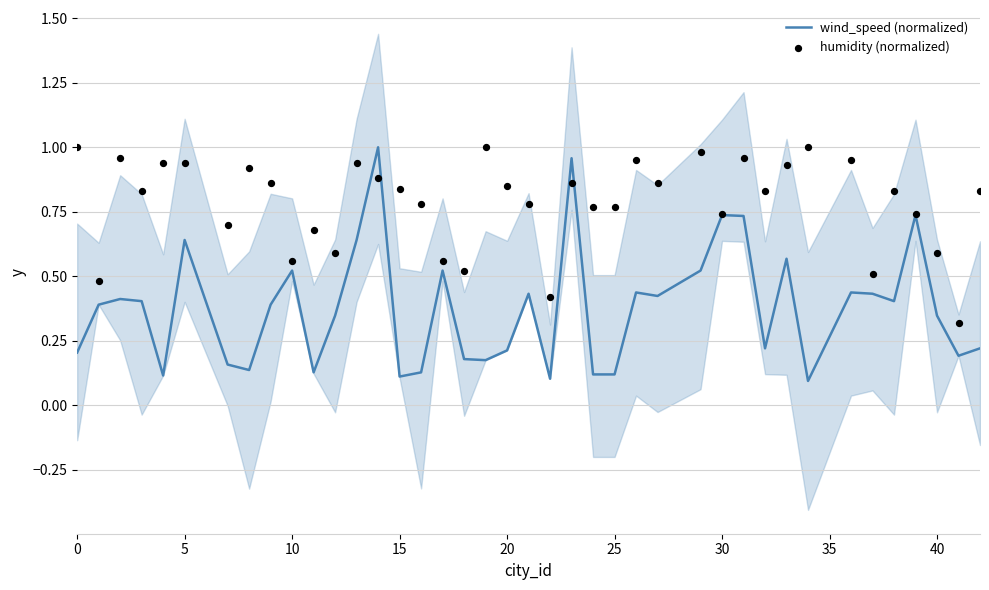

True or false: wind_speed (normalized) has a value of 0.1 at 15.

True